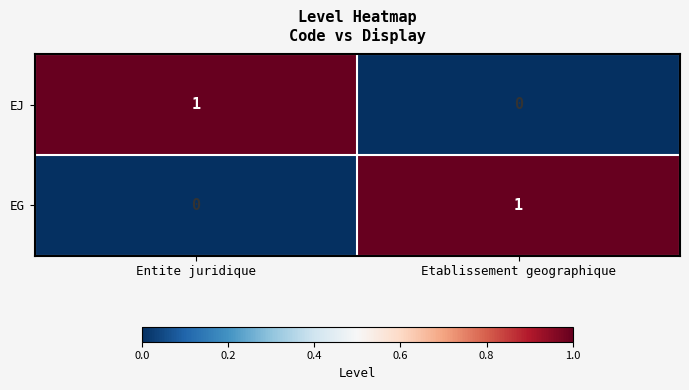

Which category has the lowest value in the EG series?

Entite juridique